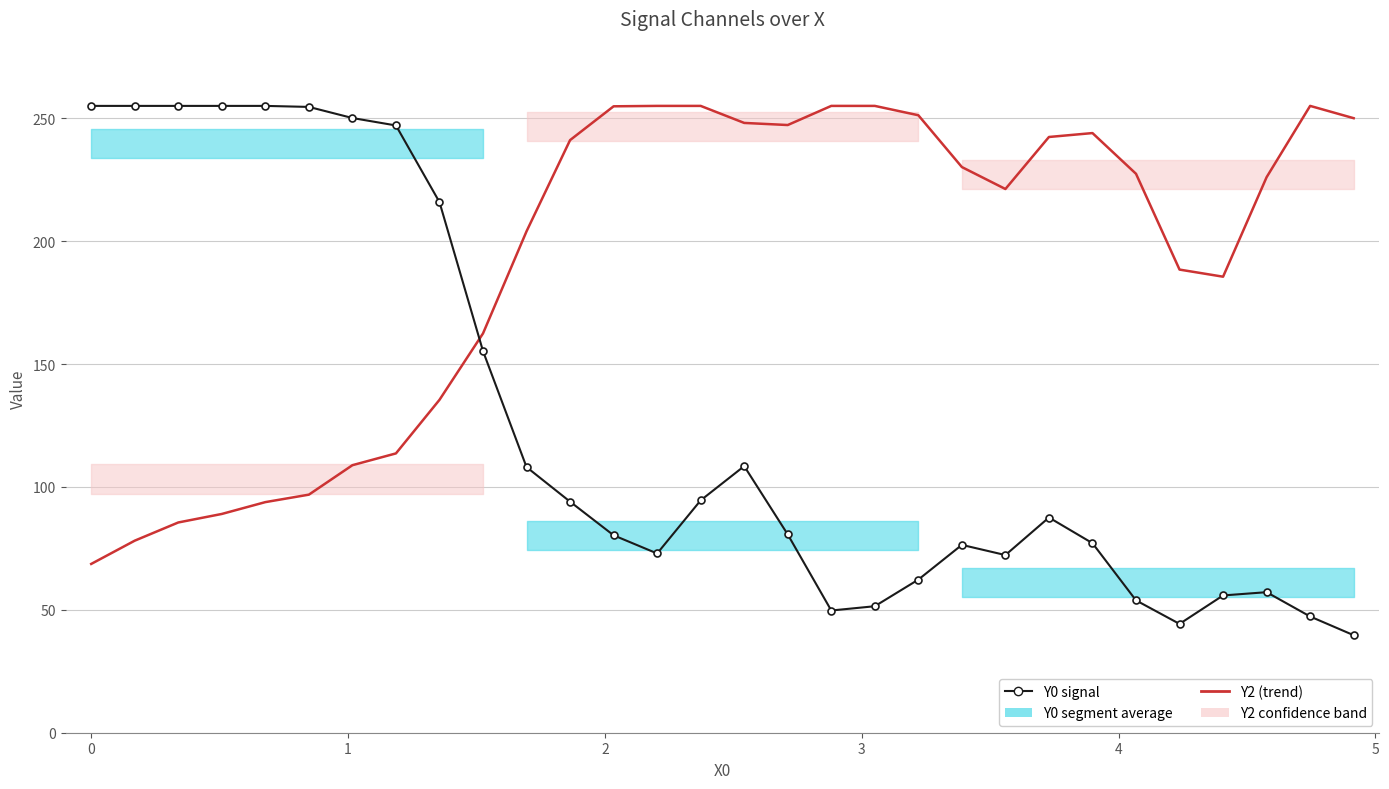

How many series are shown in this chart?

2